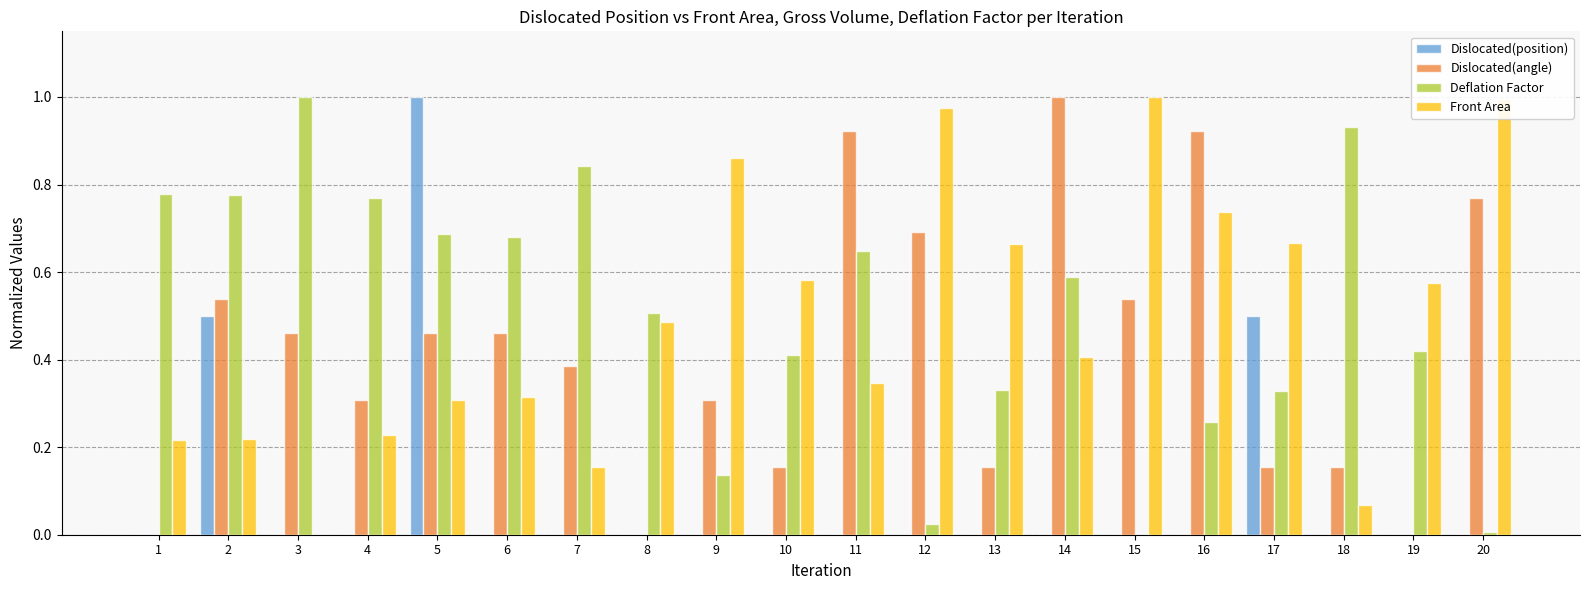

The Dislocated(angle) series shows 0.5 at 2. True or false?

True